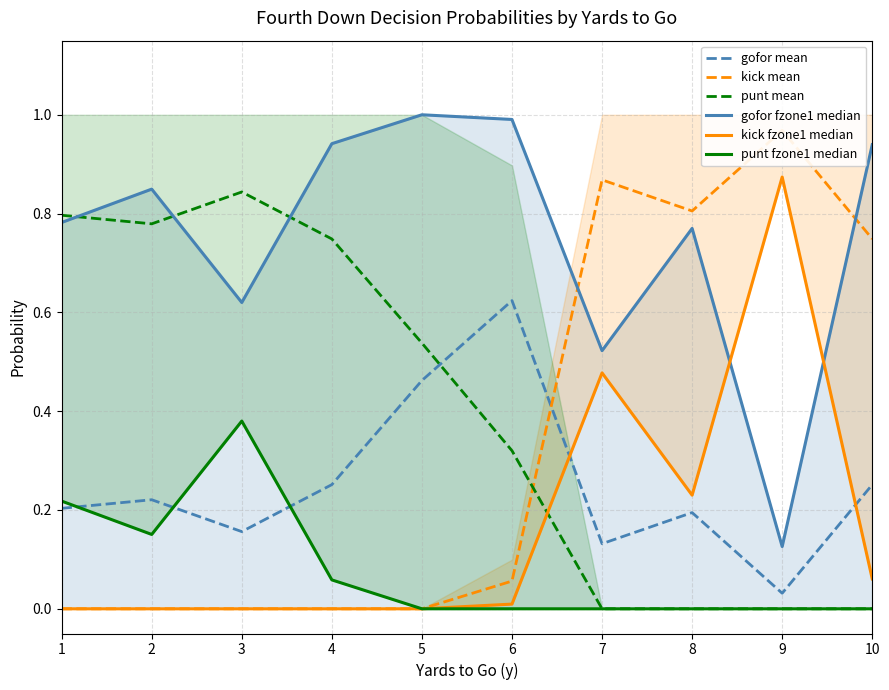

Reading left to right, what are all the values shown in this chart?

gofor mean: 1=0.2	2=0.2	3=0.2	4=0.3	5=0.5	6=0.6	7=0.1	8=0.2	9=0.0	10=0.3
kick mean: 1=0.0	2=0.0	3=0.0	4=0.0	5=0.0	6=0.1	7=0.9	8=0.8	9=1.0	10=0.7
punt mean: 1=0.8	2=0.8	3=0.8	4=0.7	5=0.5	6=0.3	7=0.0	8=0.0	9=0.0	10=0.0
gofor fzone1 median: 1=0.8	2=0.8	3=0.6	4=0.9	5=1.0	6=1.0	7=0.5	8=0.8	9=0.1	10=0.9
kick fzone1 median: 1=0.0	2=0.0	3=0.0	4=0.0	5=0.0	6=0.0	7=0.5	8=0.2	9=0.9	10=0.1
punt fzone1 median: 1=0.2	2=0.2	3=0.4	4=0.1	5=0.0	6=0.0	7=0.0	8=0.0	9=0.0	10=0.0